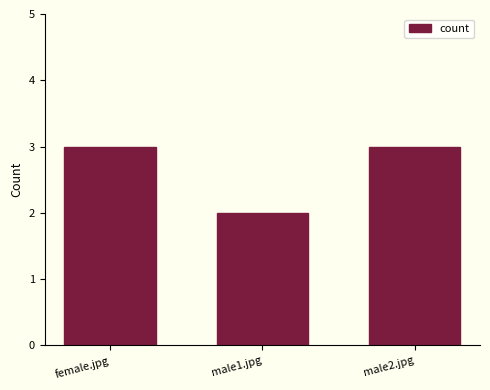

What is the value of the 2nd bar from the left?

2